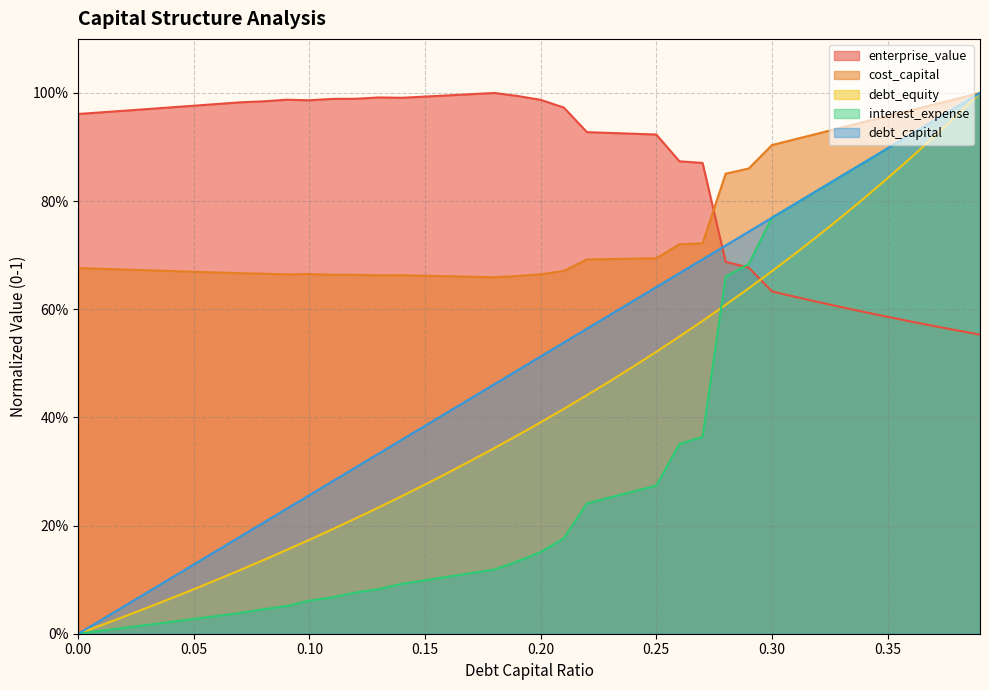

Read the cost_capital value at 0.

0.7